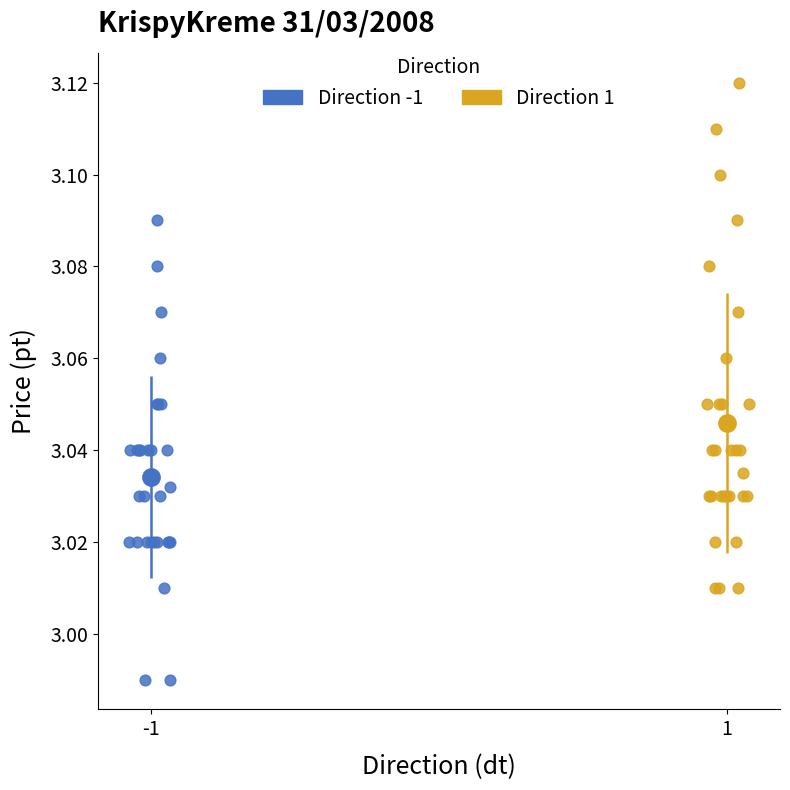

Which series reaches the maximum Y coordinate?

Direction 1